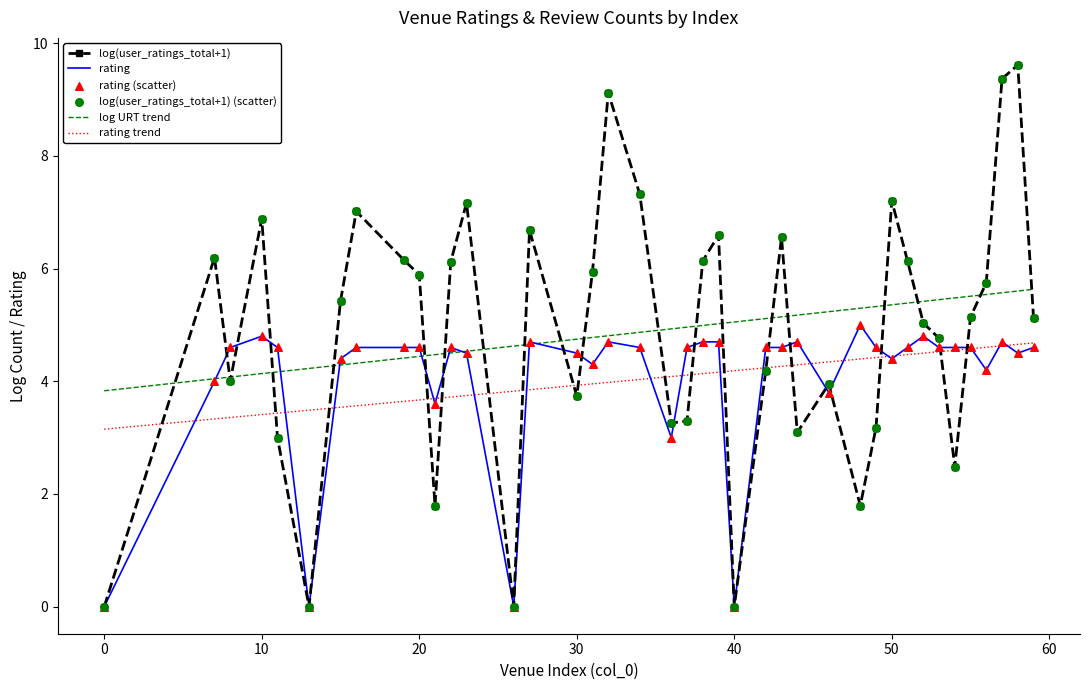

What is the change in value from 43 to 48?

+0.4